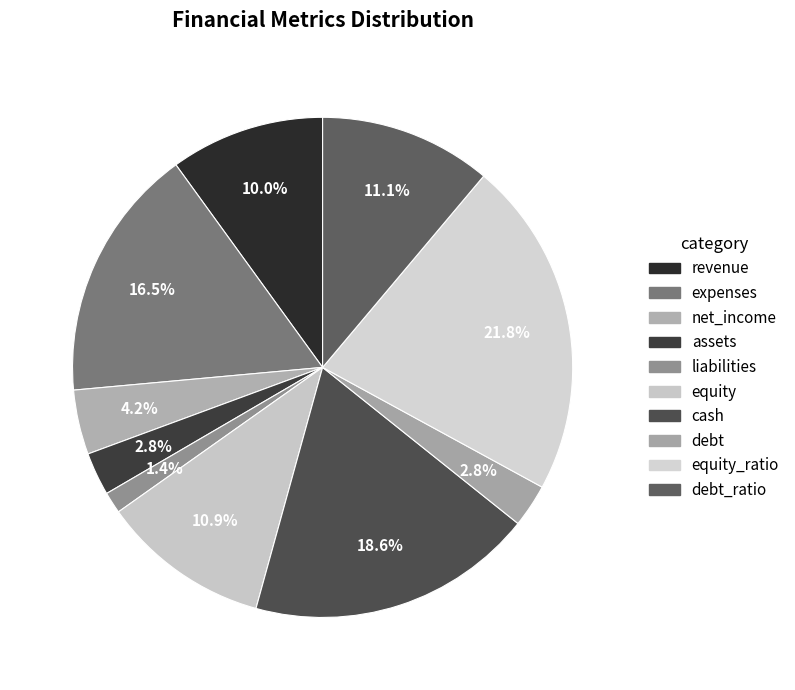

Count the number of slices in the pie.

10